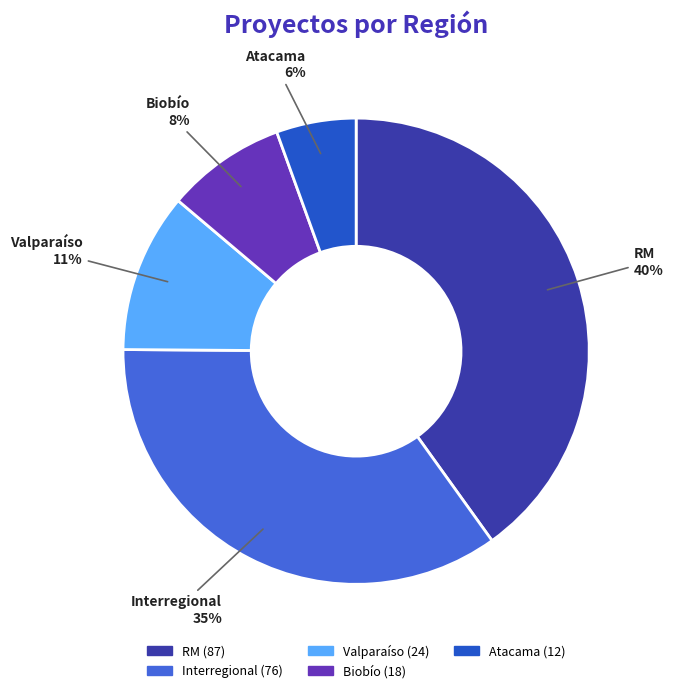

Does any single category account for the majority?

No